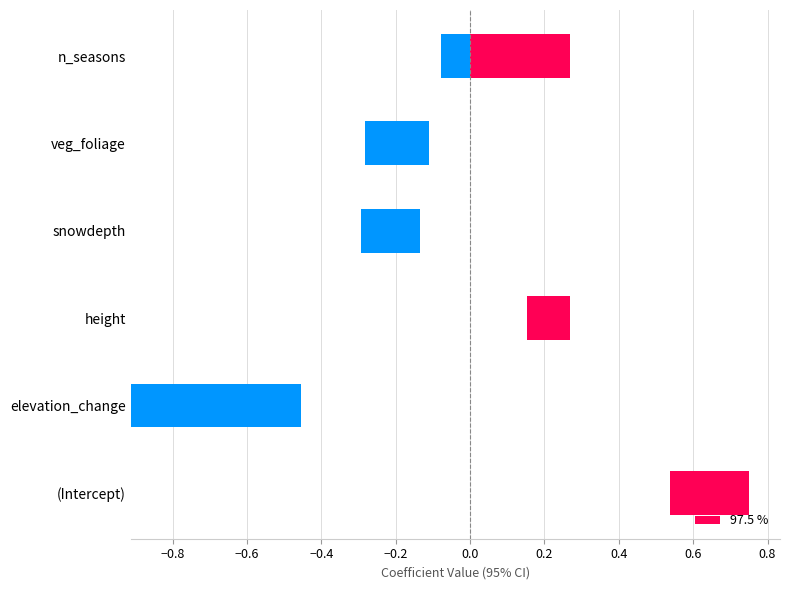

How many categories are shown in the chart?

6